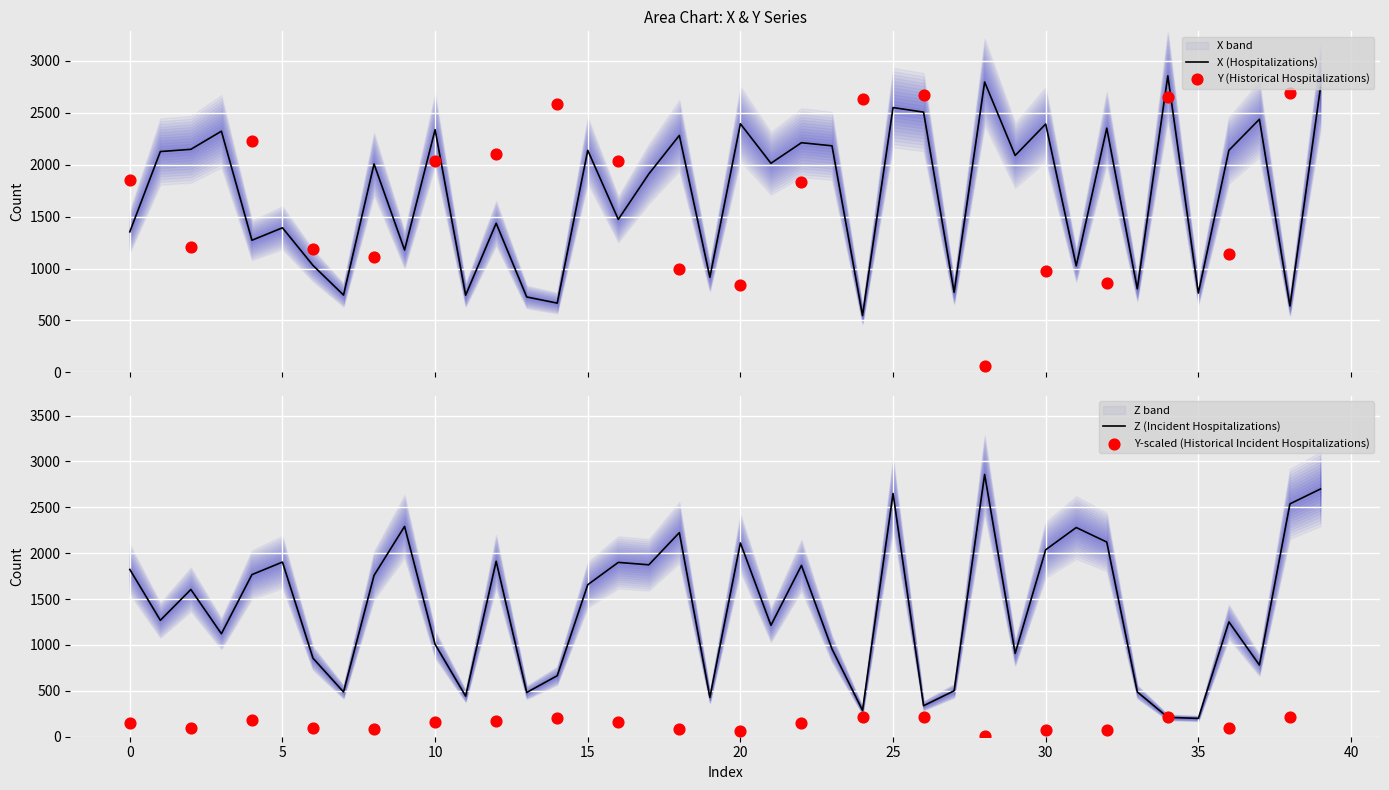

Which series contains the highest Y value?

Z